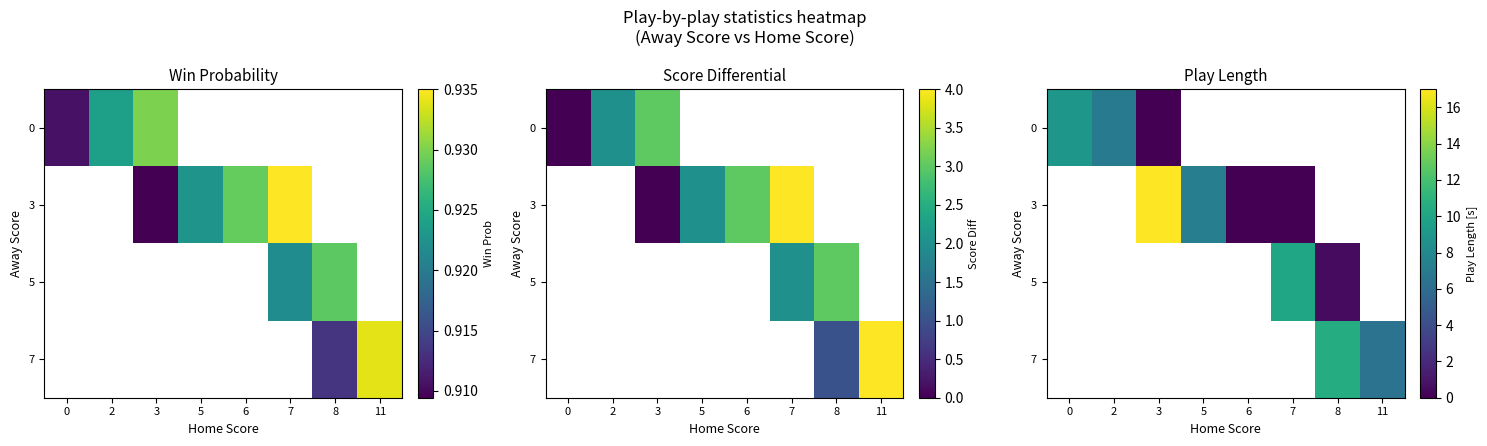

Which category has the lowest value across all series?

3